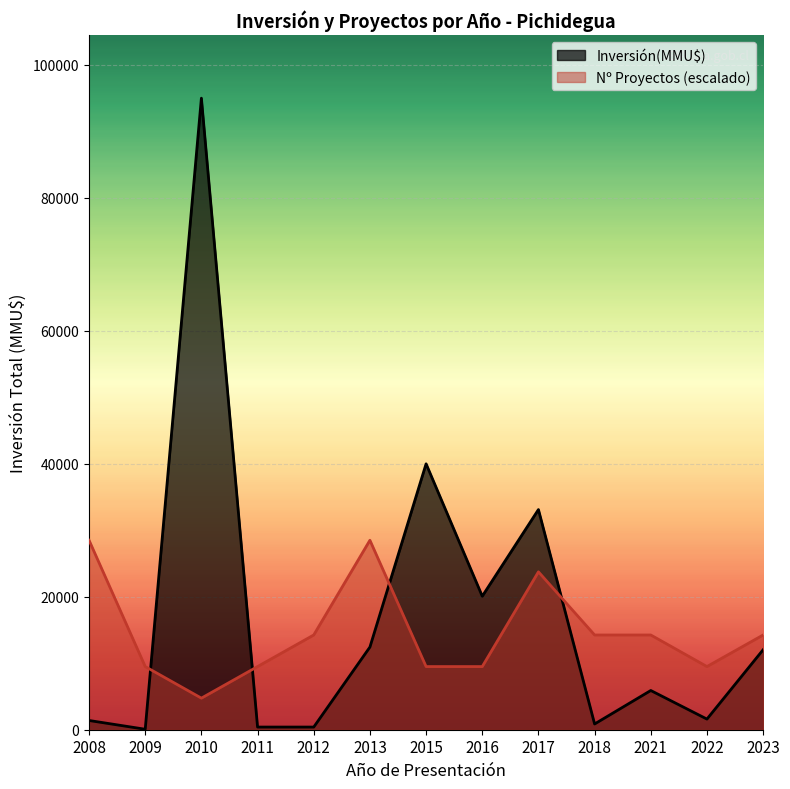

What is the value of the Count point at the 7th from the left?

1